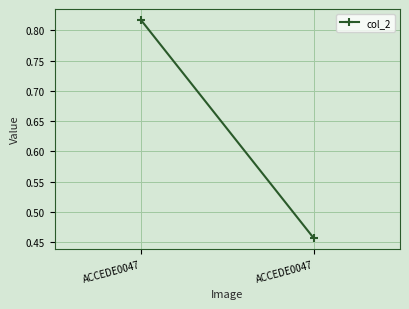

Rank the categories by value from lowest to highest.

ACCEDE0047, ACCEDE0047